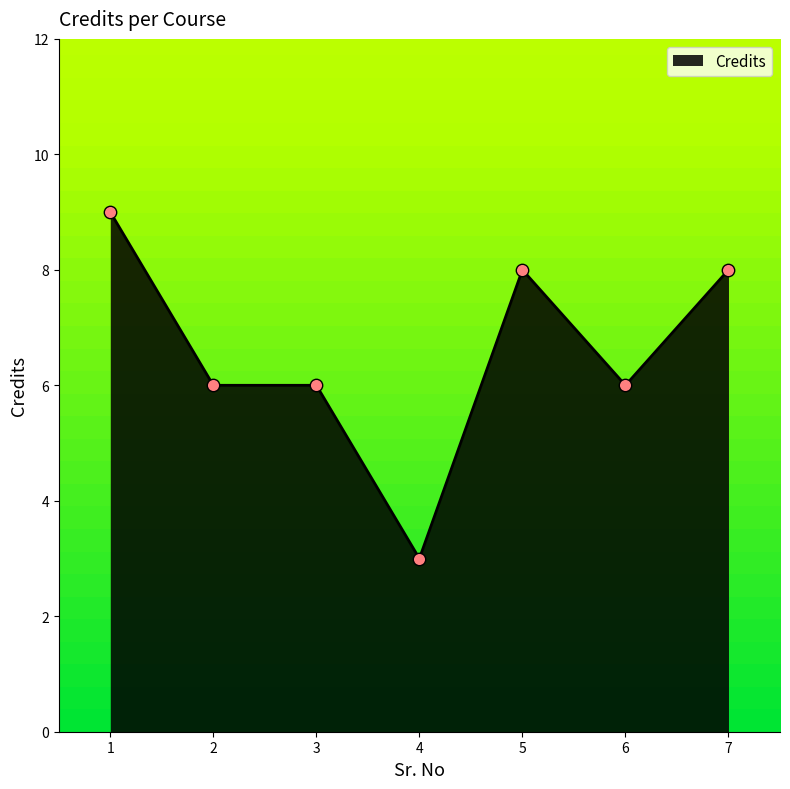

Which has a higher value, 3 or 4?

3